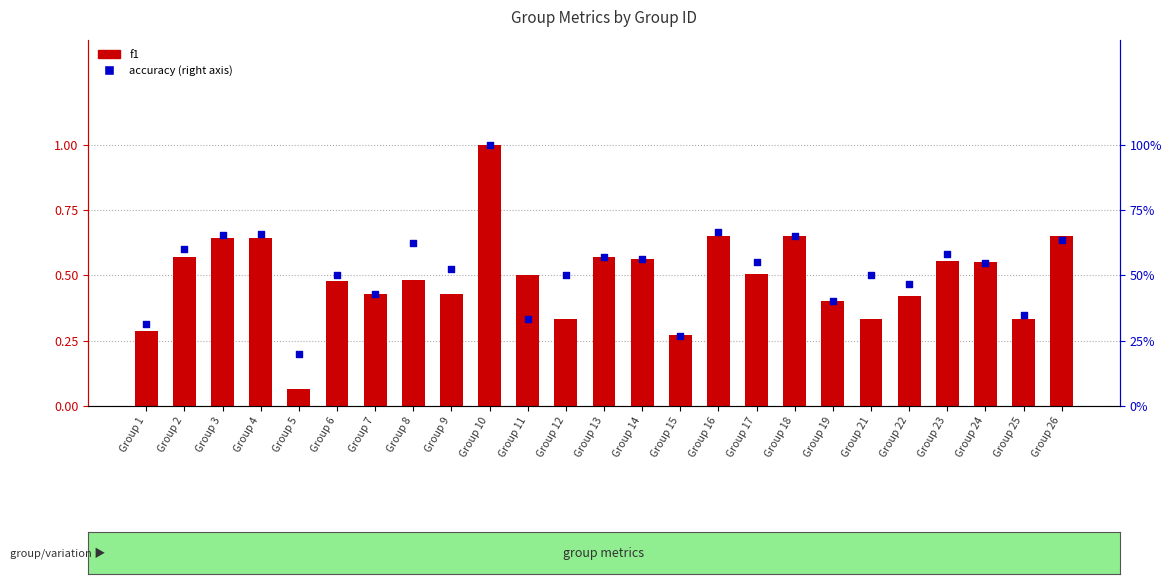

Which series has the widest spread of Y values?

f1